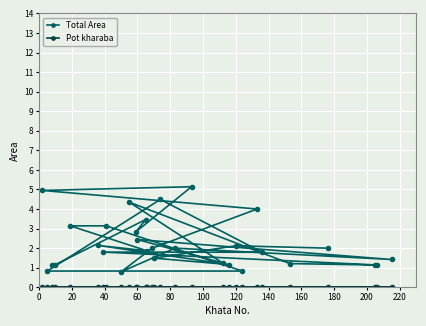

What is the difference between the highest and lowest values at 120?

2.1